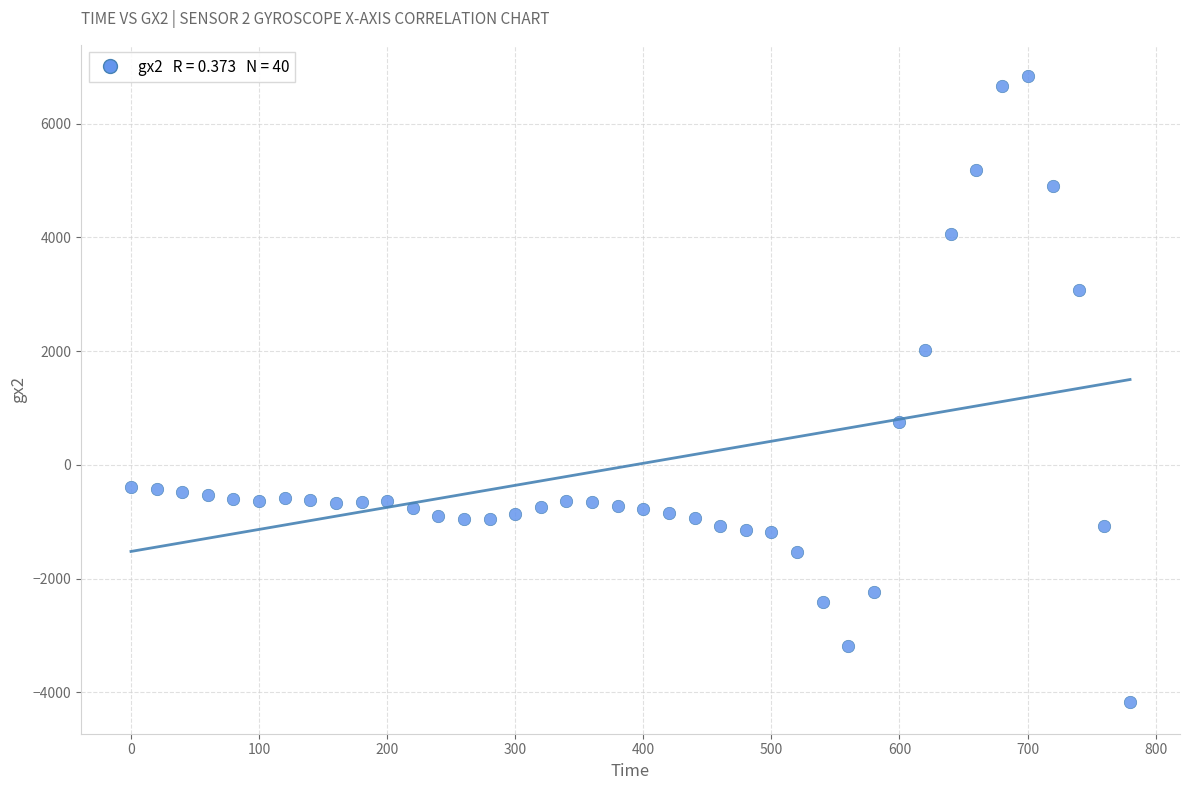

What is the range of Y values (max minus min)?

11012